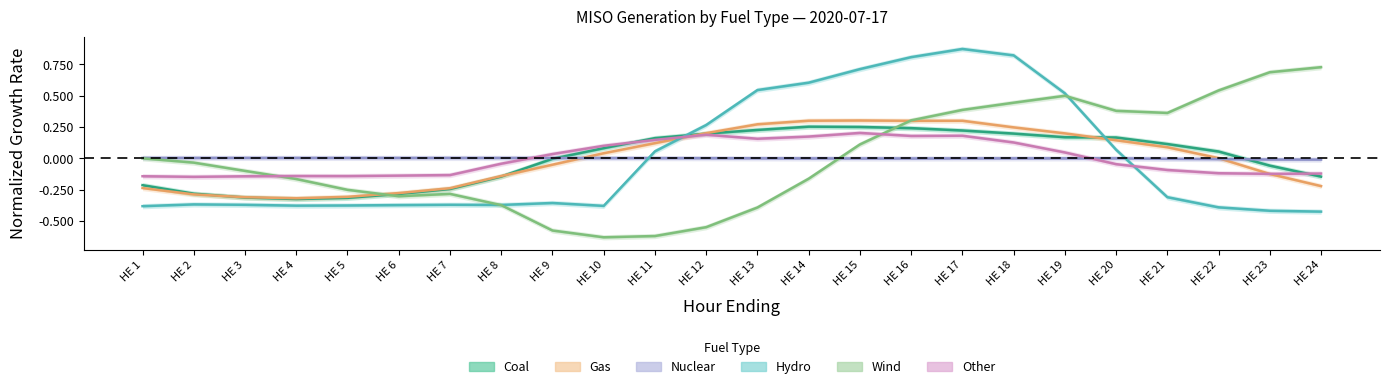

Where is the first local maximum for Coal?

HE 14